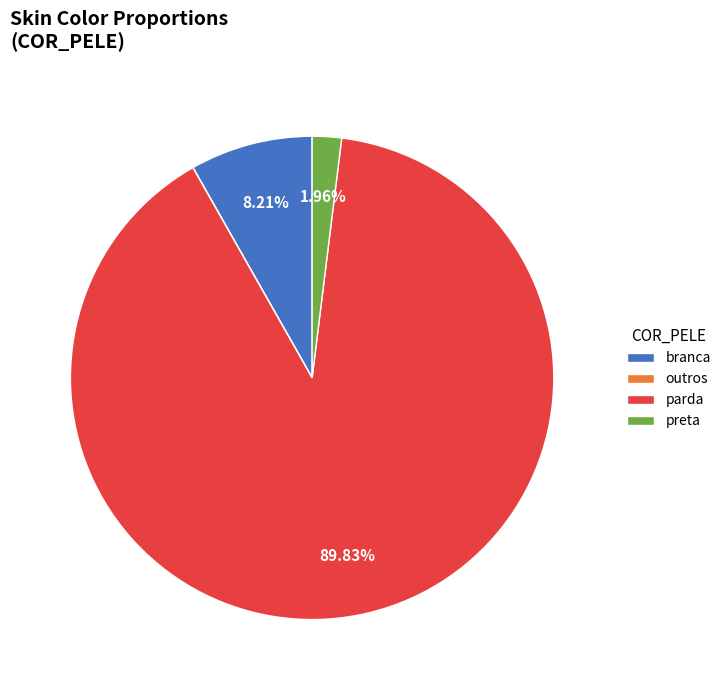

Which category has the biggest portion of the pie?

parda